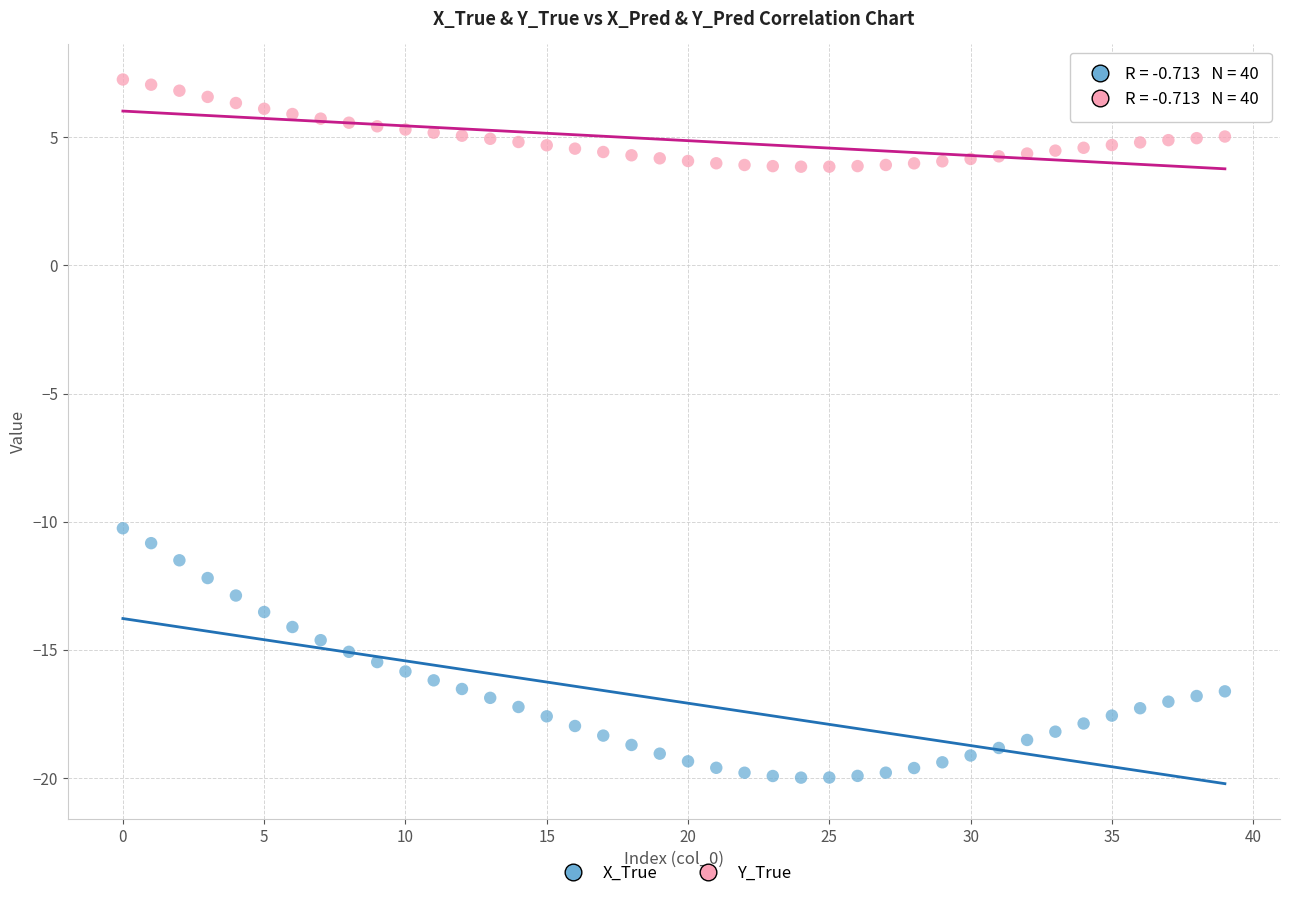

Which series reaches the maximum Y coordinate?

Y_True